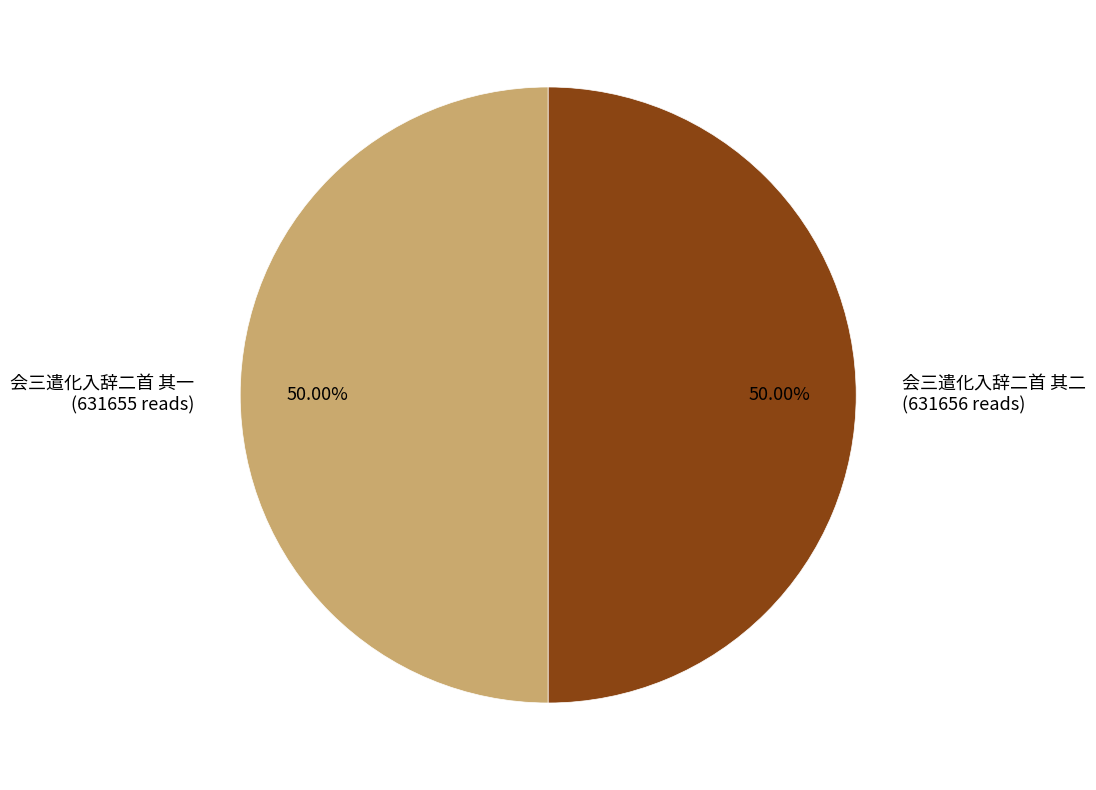

Combined, do 会三遣化入辞二首 其二 (631656 reads) and 会三遣化入辞二首 其一 (631655 reads) account for over 50%?

Yes